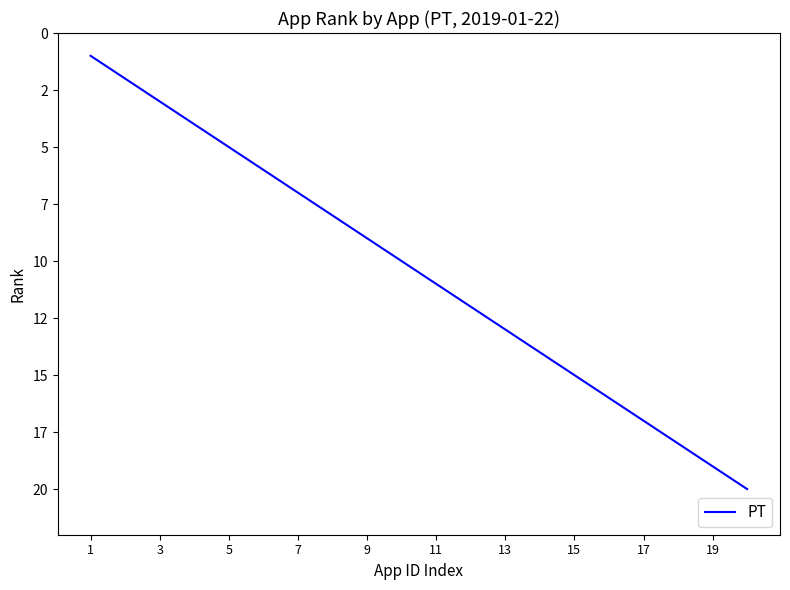

Where does the data first go above 11?

11